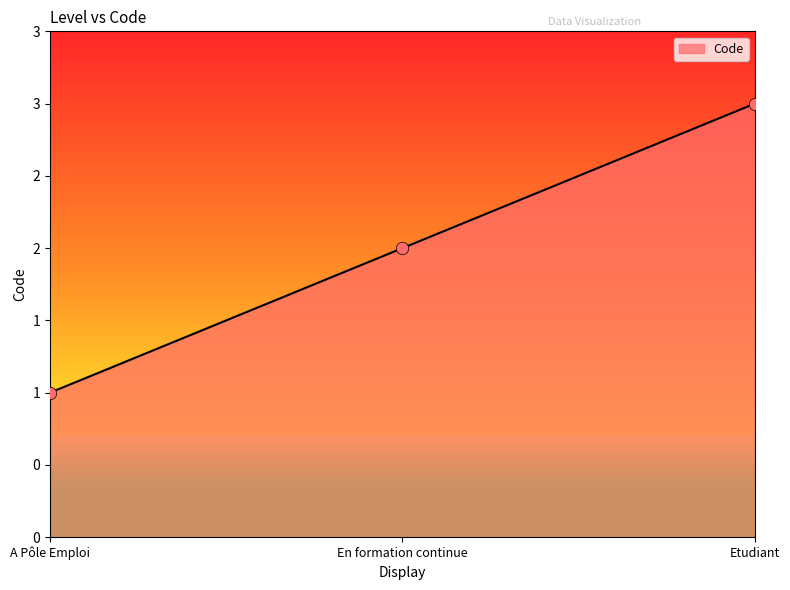

Between A Pôle Emploi and En formation continue, which is larger?

En formation continue